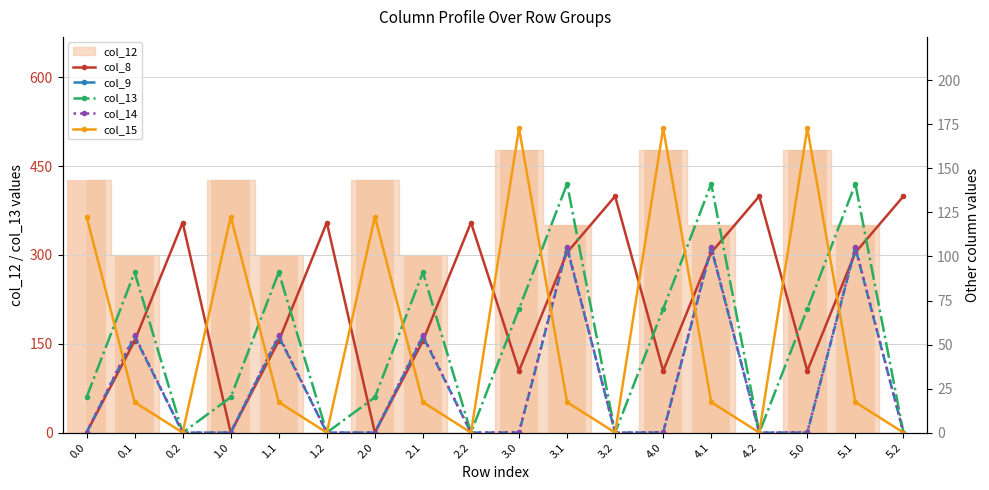

Is it true that col_14 equals -47.0 at 3.2?

False